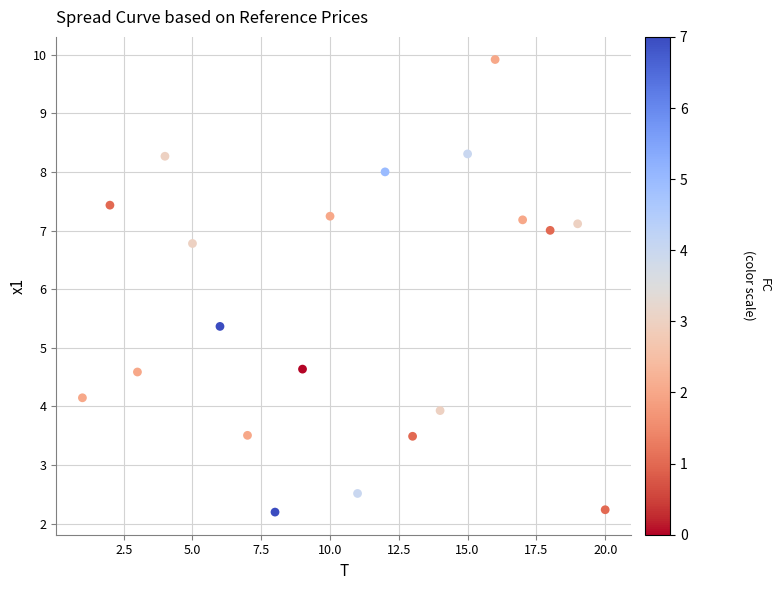

What Y value in the scatter plot is closest to 6?

5.4